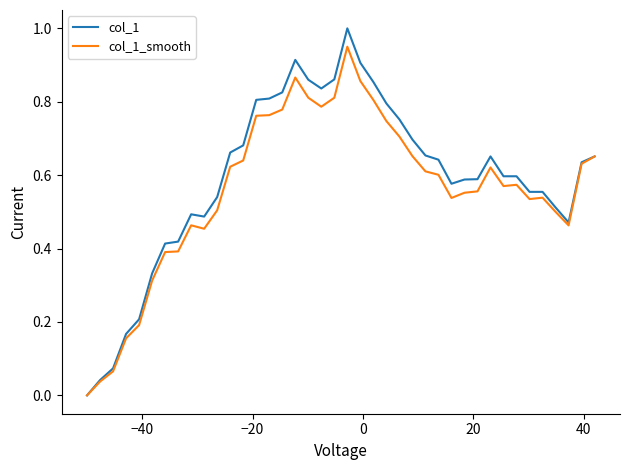

List the series in order of their peak value, lowest first.

col_1_smooth, col_1